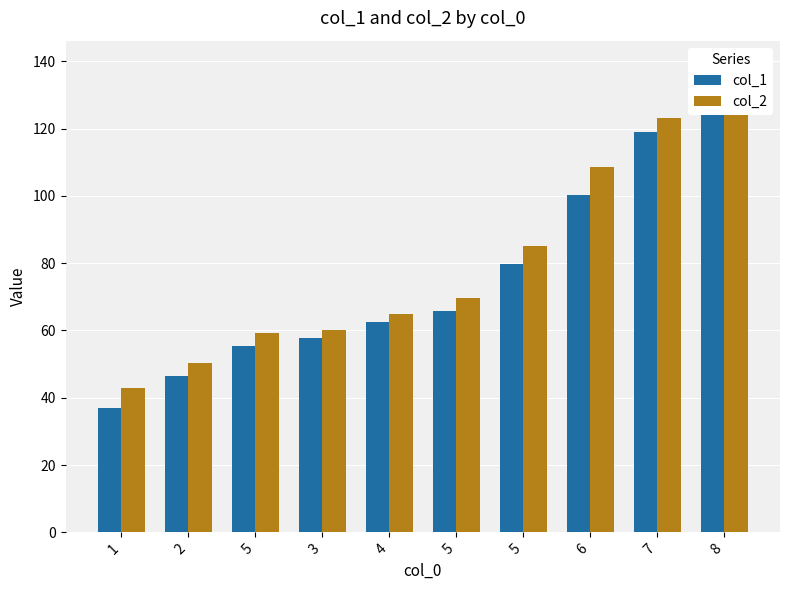

What is the lowest value of the col_1 series?

37.0